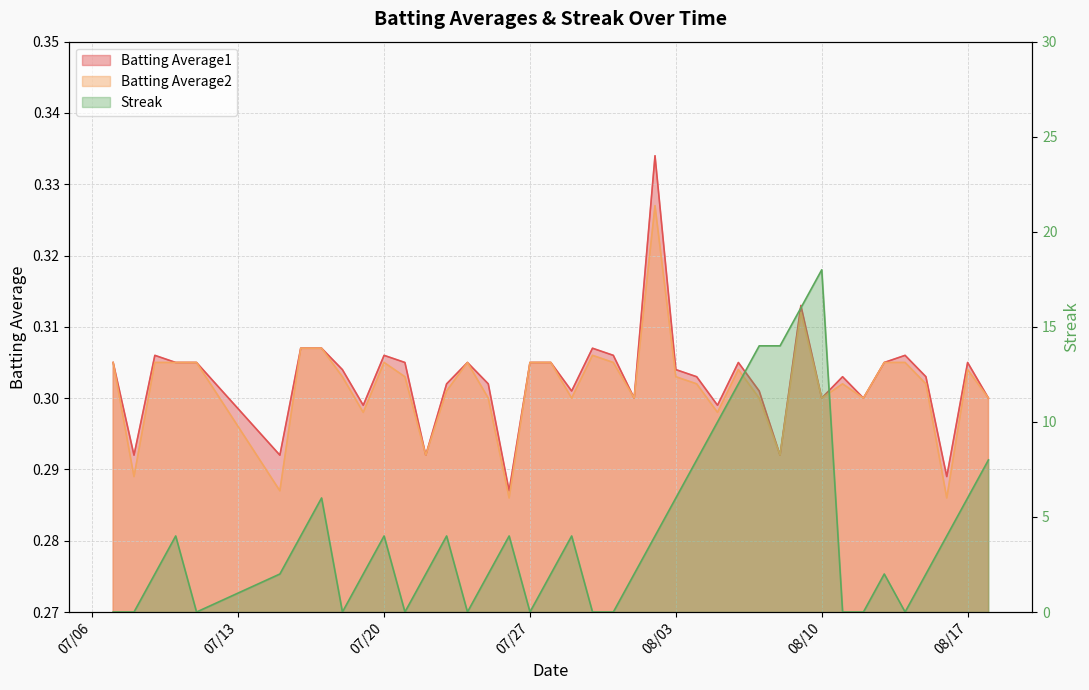

Is the value of Streak at 2010-08-11 greater than the value of Batting Average2 at 2010-07-24?

No